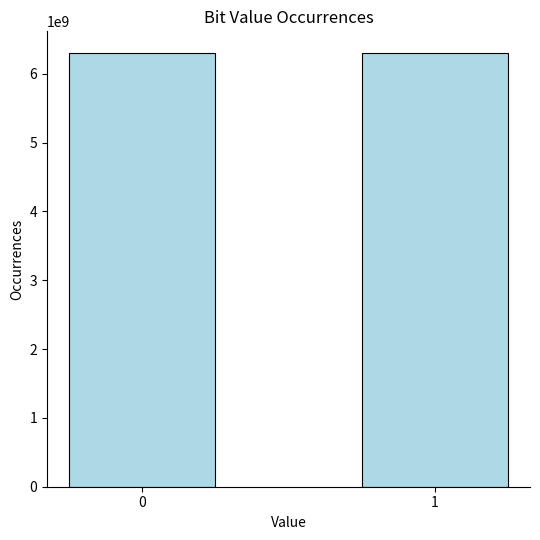

True or false: the data shows 10636318862 at 1.

False